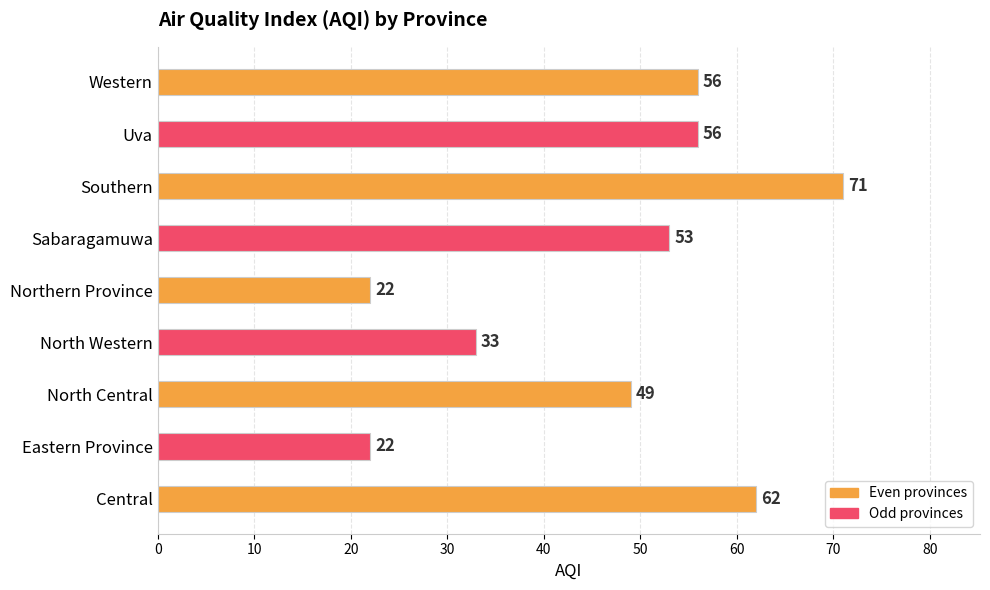

What is the greatest value displayed?

71